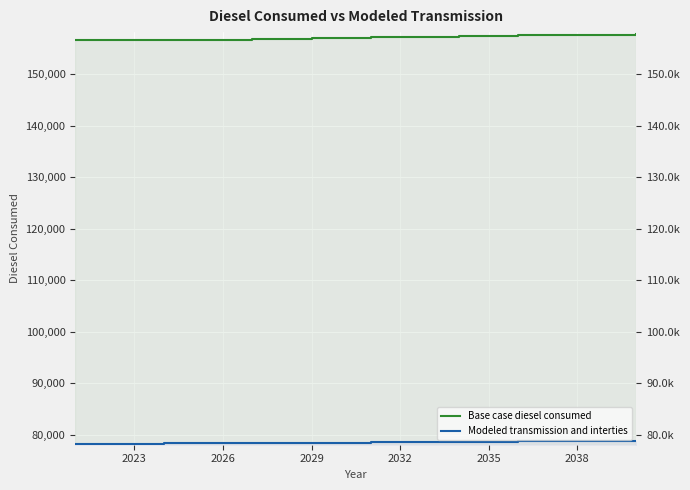

What is the difference between the highest and lowest values at 2029?

78335.6